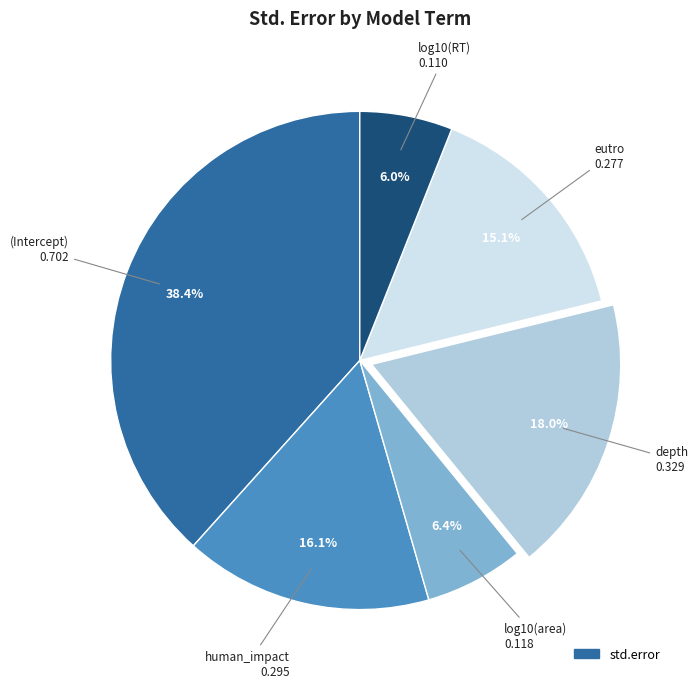

Does any single category account for the majority?

No